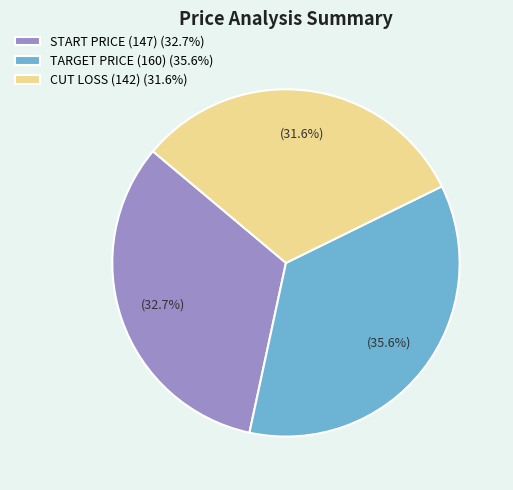

Rank the categories by value from lowest to highest.

CUT LOSS (142) (31.6%), START PRICE (147) (32.7%), TARGET PRICE (160) (35.6%)